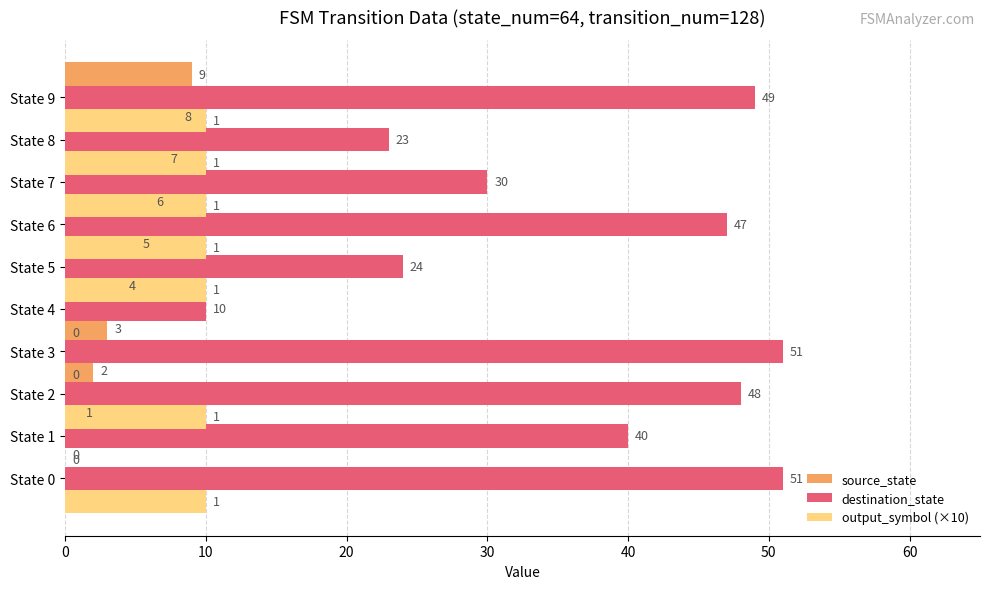

Which has a higher value, State 2 or State 3?

State 3